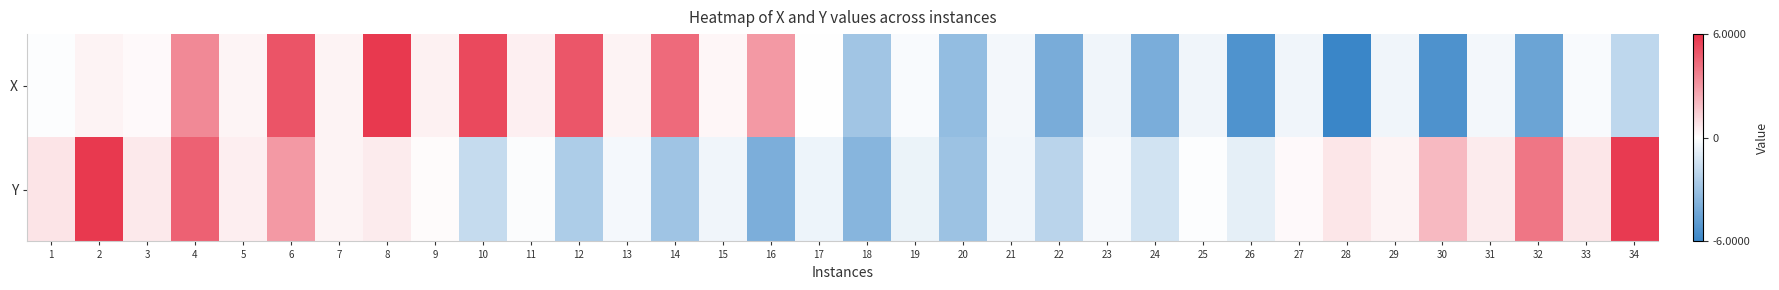

What is the total value across all series at 7?

0.7